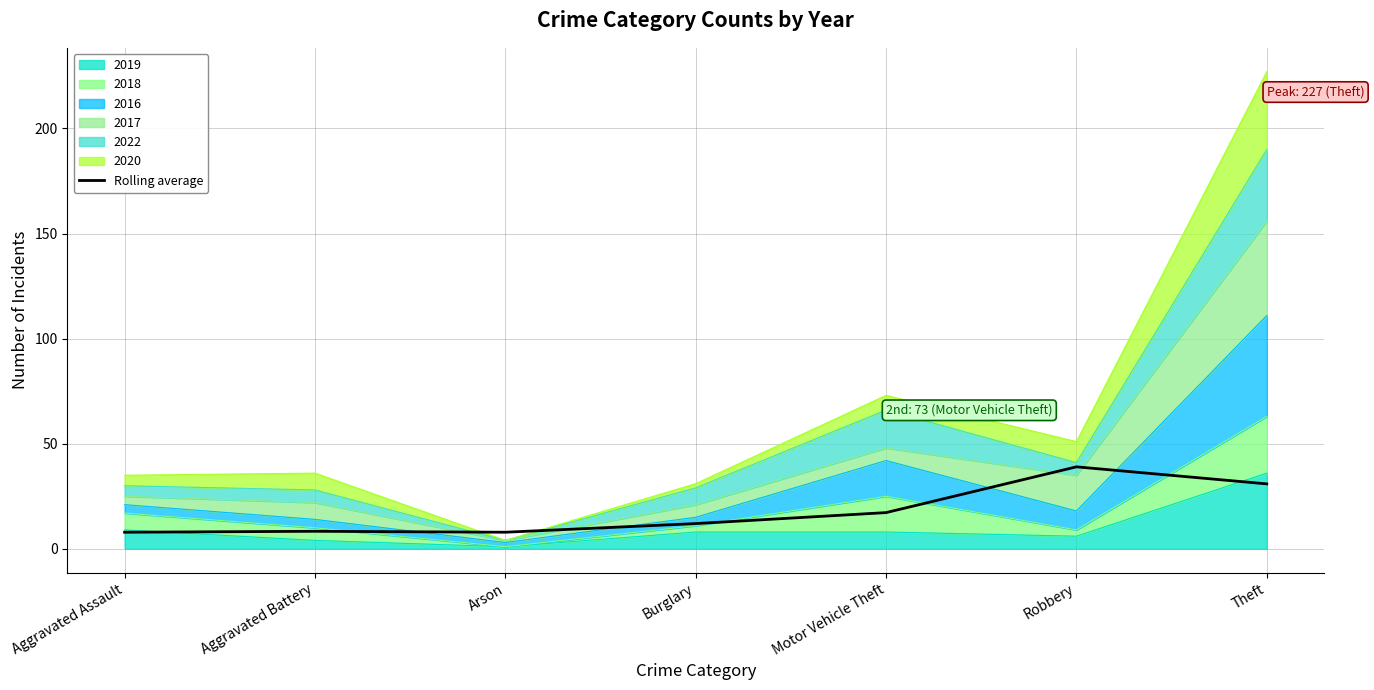

The chart shows a value of 8.3 at Aggravated Battery. True or false?

True